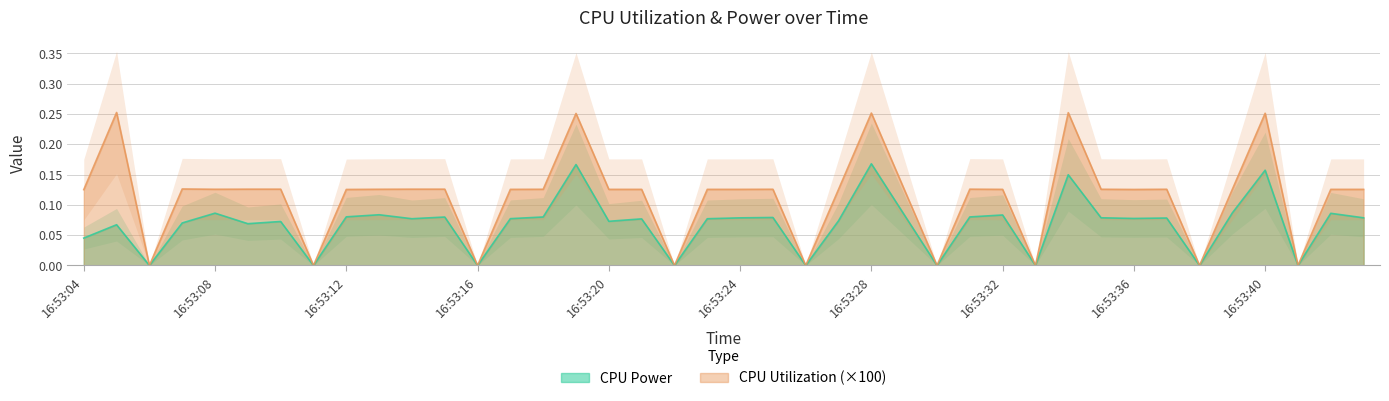

True or false: CPU Power has a value of 0.1 at 16:53:08.

True